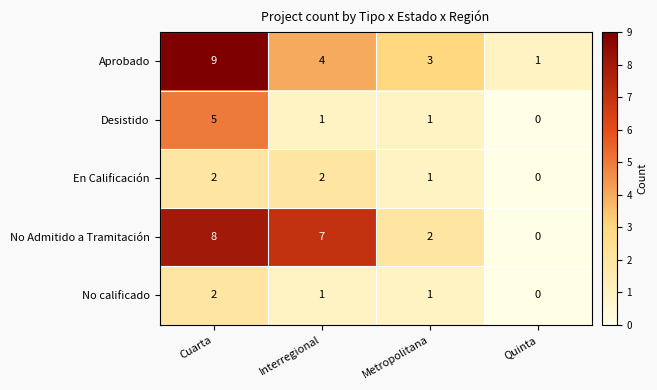

Count the Aprobado values in the range 3 to 9.

3